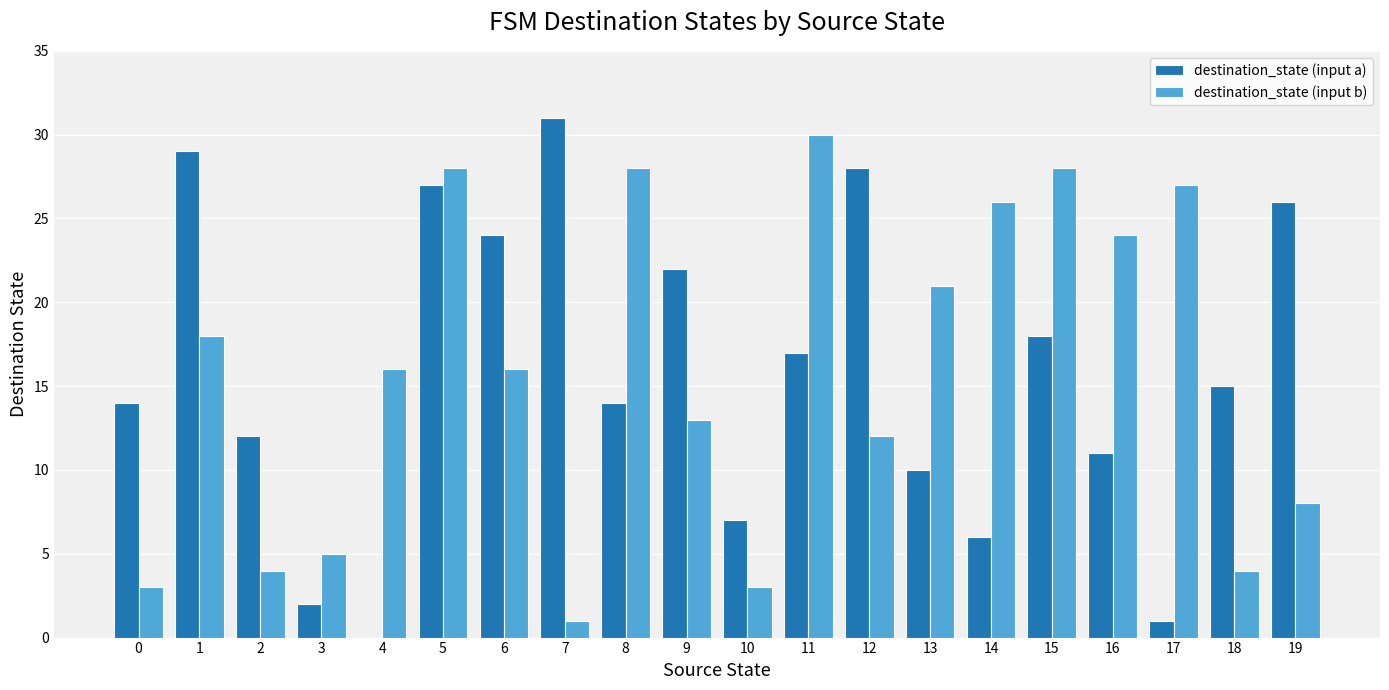

Is the value of destination_state (input b) at 18 greater than the value of destination_state (input a) at 12?

No